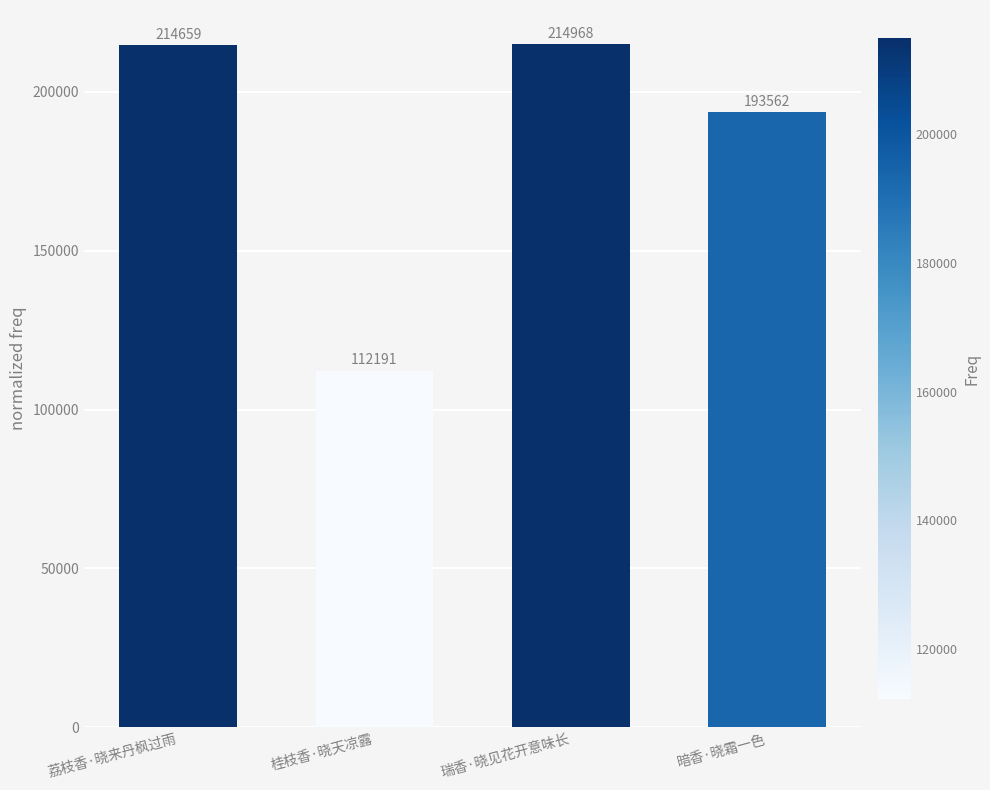

What is the label of the 2nd bar from the left?

桂枝香·晓天凉露